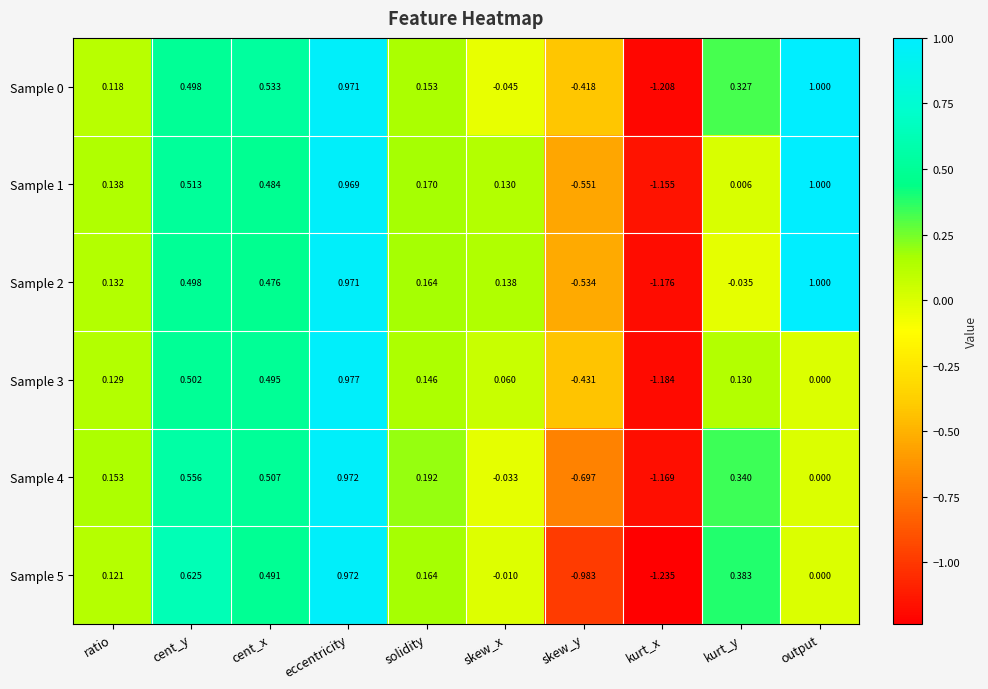

Is the value of Sample 3 at eccentricity greater than the value of Sample 4 at kurt_y?

Yes